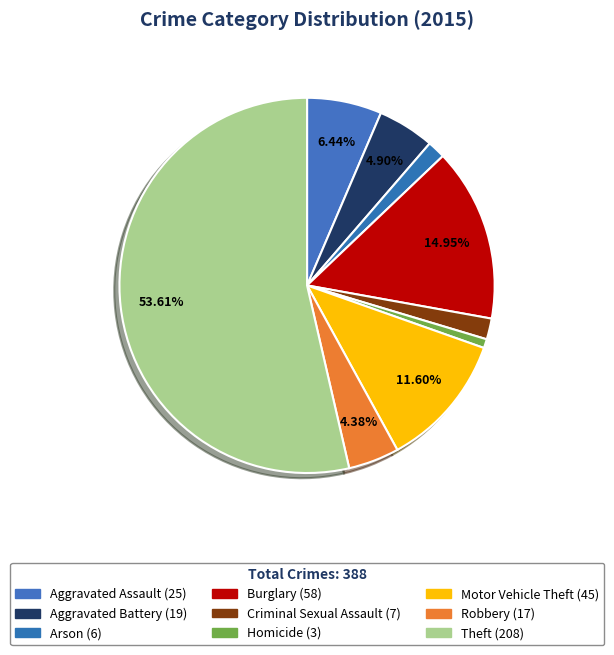

How many slices are in this pie chart?

9